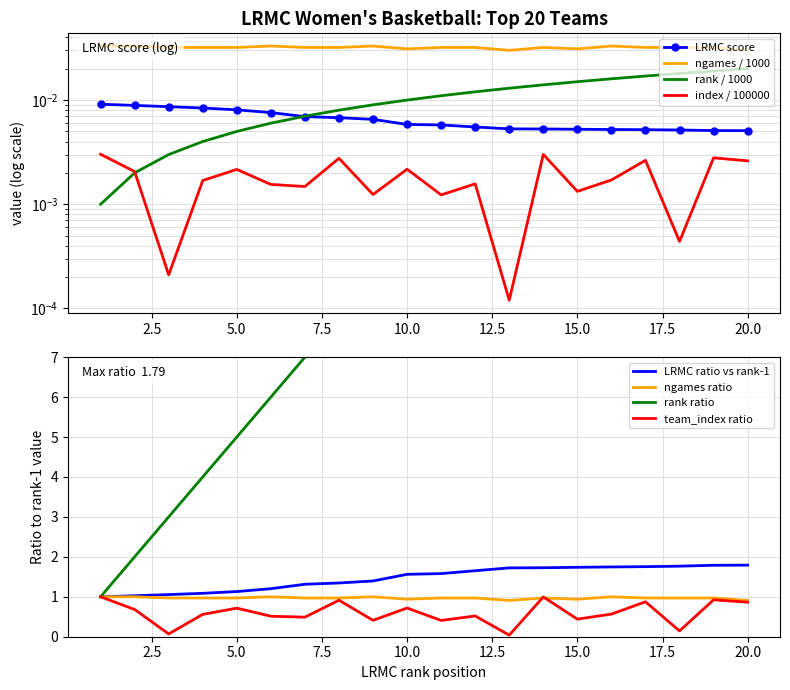

How many categories are shown in the chart?

20